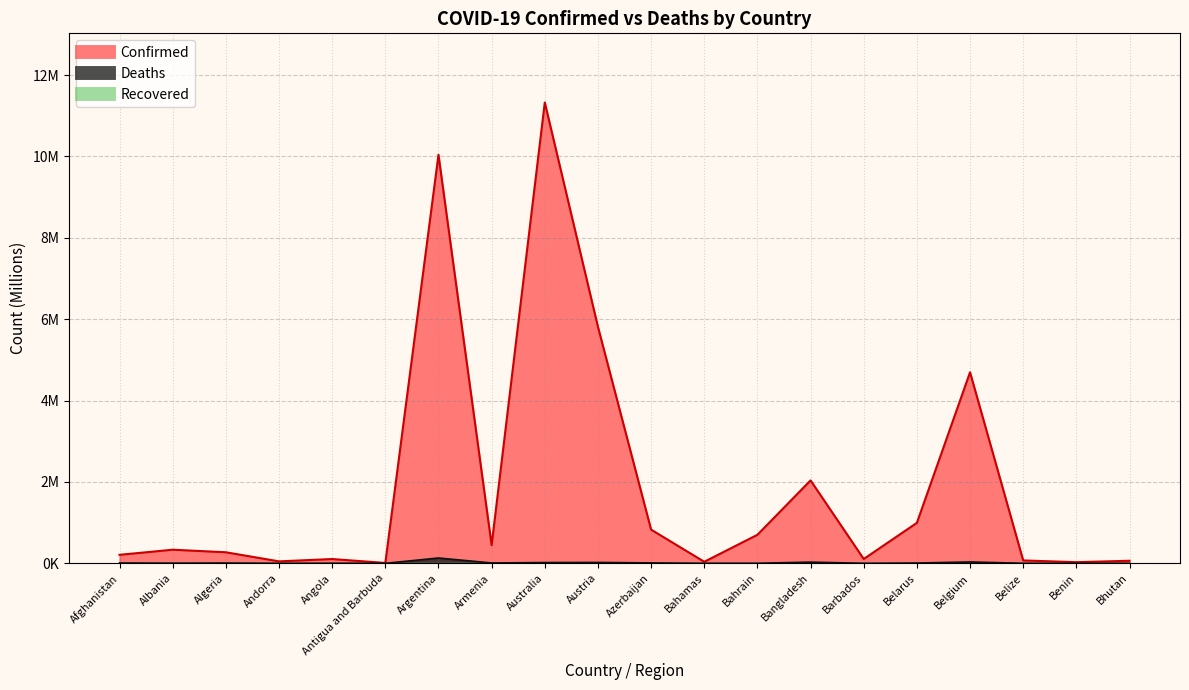

Reading left to right, extract all data points from this chart.

Confirmed: Afghanistan=0.2	Albania=0.3	Algeria=0.3	Andorra=0.0	Angola=0.1	Antigua and Barbuda=0.0	Argentina=10.0	Armenia=0.4	Australia=11.3	Austria=5.8	Azerbaijan=0.8	Bahamas=0.0	Bahrain=0.7	Bangladesh=2.0	Barbados=0.1	Belarus=1.0	Belgium=4.7	Belize=0.1	Benin=0.0	Bhutan=0.1
Deaths: Afghanistan=0.0	Albania=0.0	Algeria=0.0	Andorra=0.0	Angola=0.0	Antigua and Barbuda=0.0	Argentina=0.1	Armenia=0.0	Australia=0.0	Austria=0.0	Azerbaijan=0.0	Bahamas=0.0	Bahrain=0.0	Bangladesh=0.0	Barbados=0.0	Belarus=0.0	Belgium=0.0	Belize=0.0	Benin=0.0	Bhutan=0.0